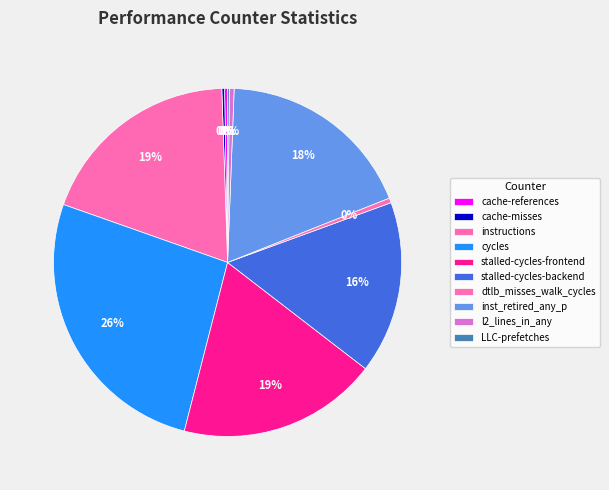

How many slices are in this pie chart?

10